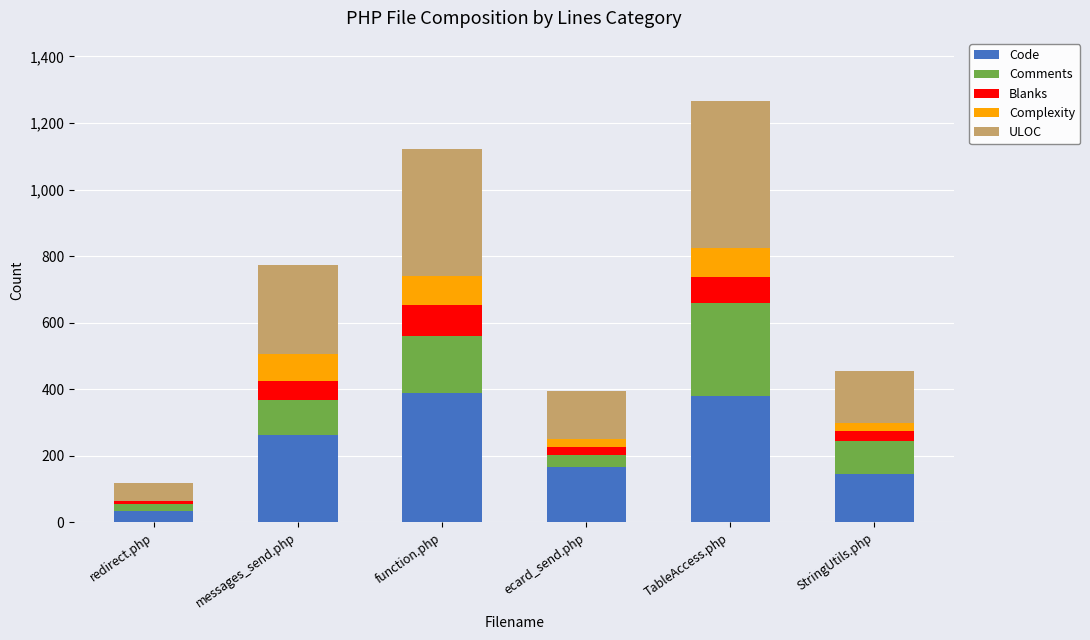

What is the maximum value for Code?

387